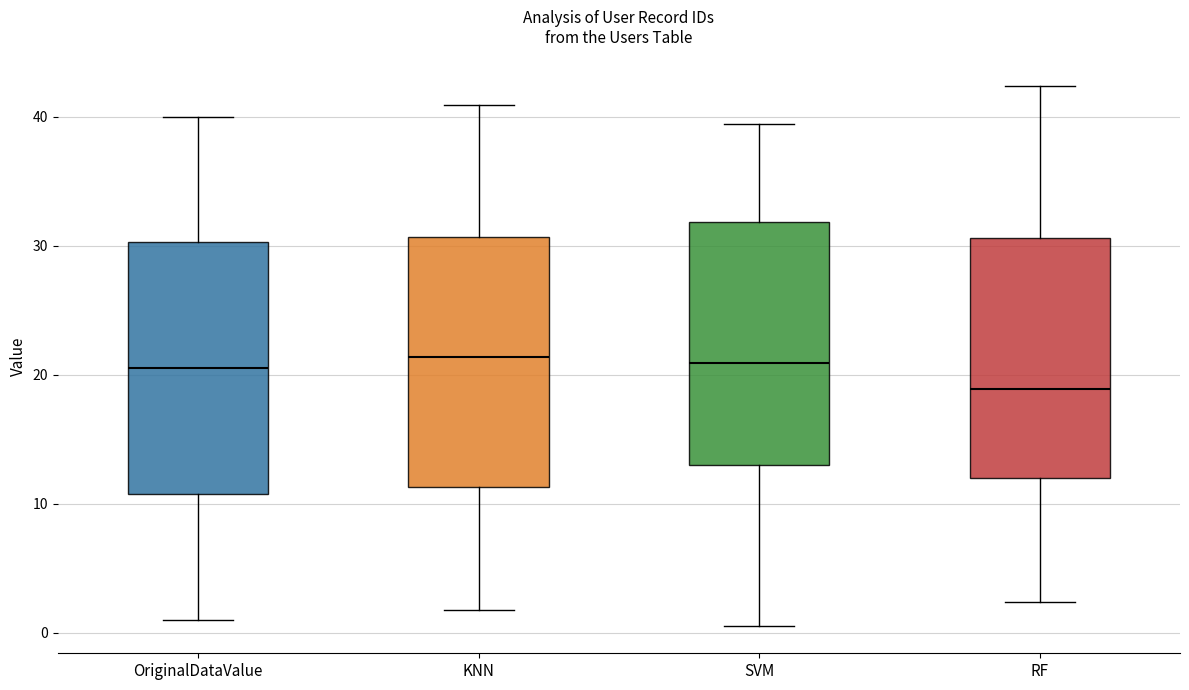

Reading left to right, transcribe this box plot: for each box, give where its median line is, the range the box spans, and where its two whiskers end, as read against the y-axis. The values are not printed on the chart, so give them approximately, as read against the axis.

OriginalDataValue: median 21, box 11 to 30, whiskers 1 to 40
KNN: median 21, box 11 to 31, whiskers 2 to 41
SVM: median 21, box 13 to 32, whiskers 0 to 39
RF: median 19, box 12 to 31, whiskers 2 to 42